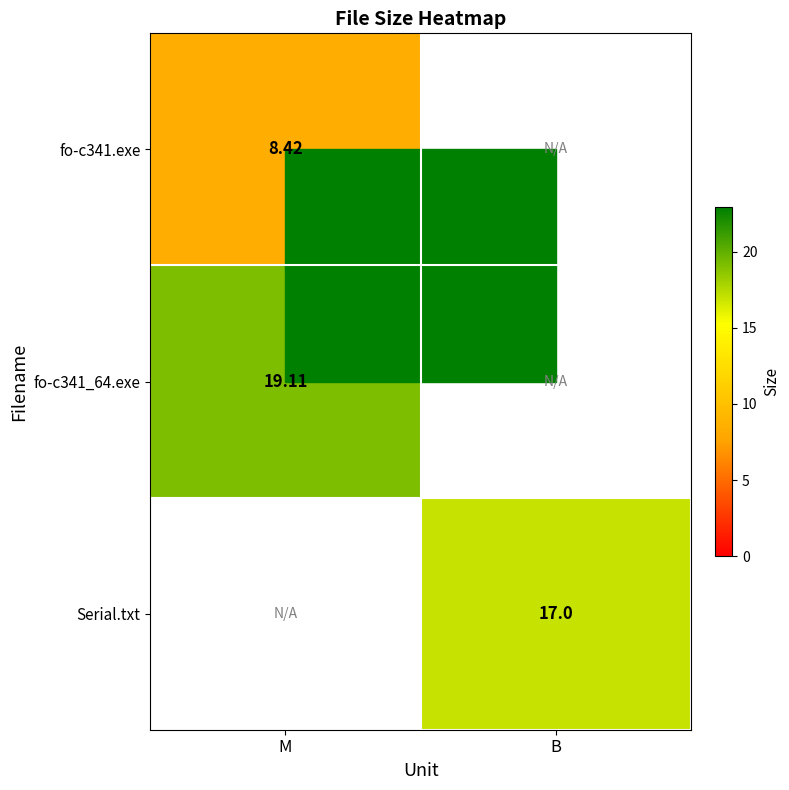

How many distinct data groups are displayed?

3